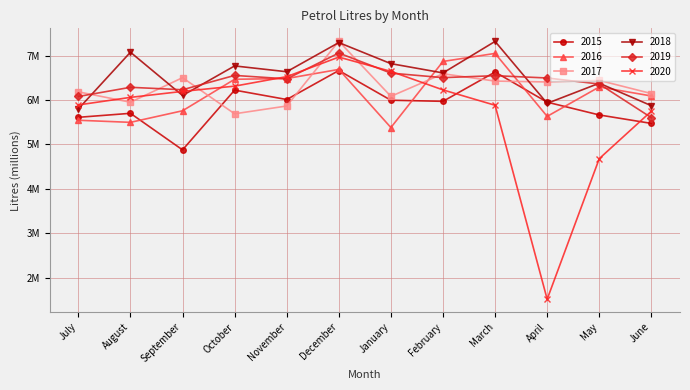

Reading left to right, extract all data points from this chart.

2015: July=5.6	August=5.7	September=4.9	October=6.2	November=6.0	December=6.7	January=6.0	February=6.0	March=6.6	April=6.0	May=5.7	June=5.5
2016: July=5.5	August=5.5	September=5.8	October=6.5	November=6.5	December=6.7	January=5.4	February=6.9	March=7.1	April=5.6	May=6.3	June=6.1
2017: July=6.2	August=6.0	September=6.5	October=5.7	November=5.9	December=7.3	January=6.1	February=6.6	March=6.4	April=6.4	May=6.4	June=6.1
2018: July=5.8	August=7.1	September=6.1	October=6.8	November=6.6	December=7.3	January=6.8	February=6.6	March=7.3	April=5.9	May=6.4	June=5.9
2019: July=6.1	August=6.3	September=6.2	October=6.6	November=6.5	December=7.1	January=6.6	February=6.5	March=6.5	April=6.5	May=6.4	June=5.6
2020: July=5.9	August=6.1	September=6.2	October=6.3	November=6.5	December=7.0	January=6.6	February=6.2	March=5.9	April=1.5	May=4.7	June=5.7